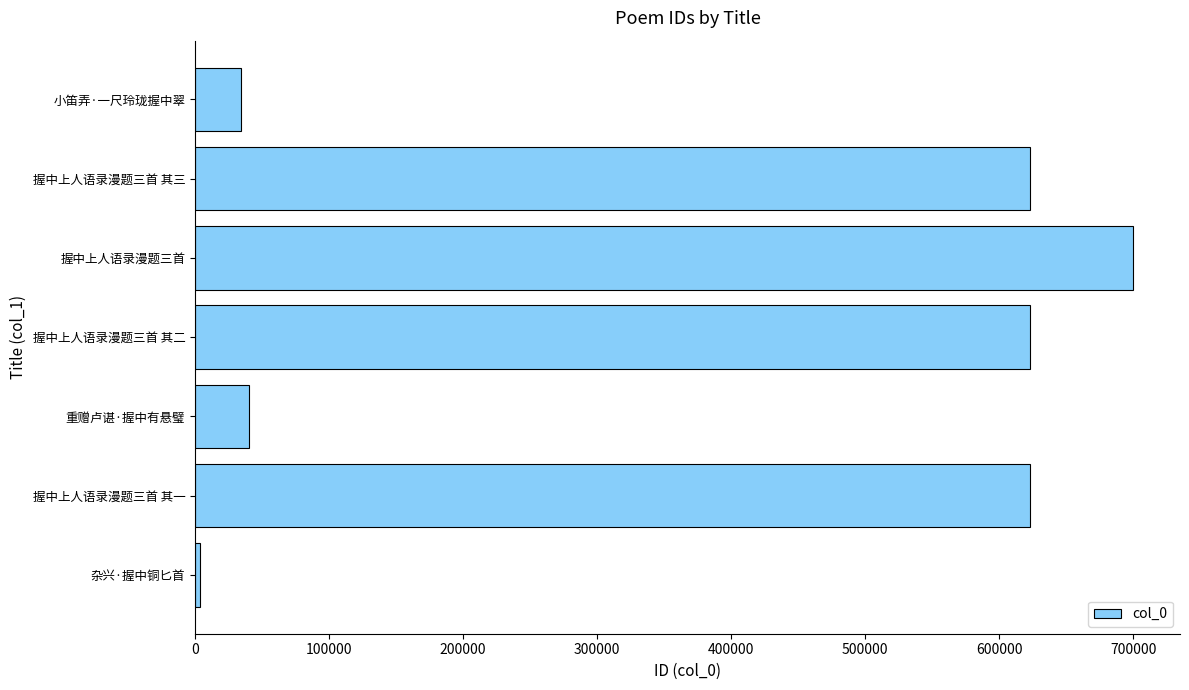

Read the value at 握中上人语录漫题三首 其一.

623231